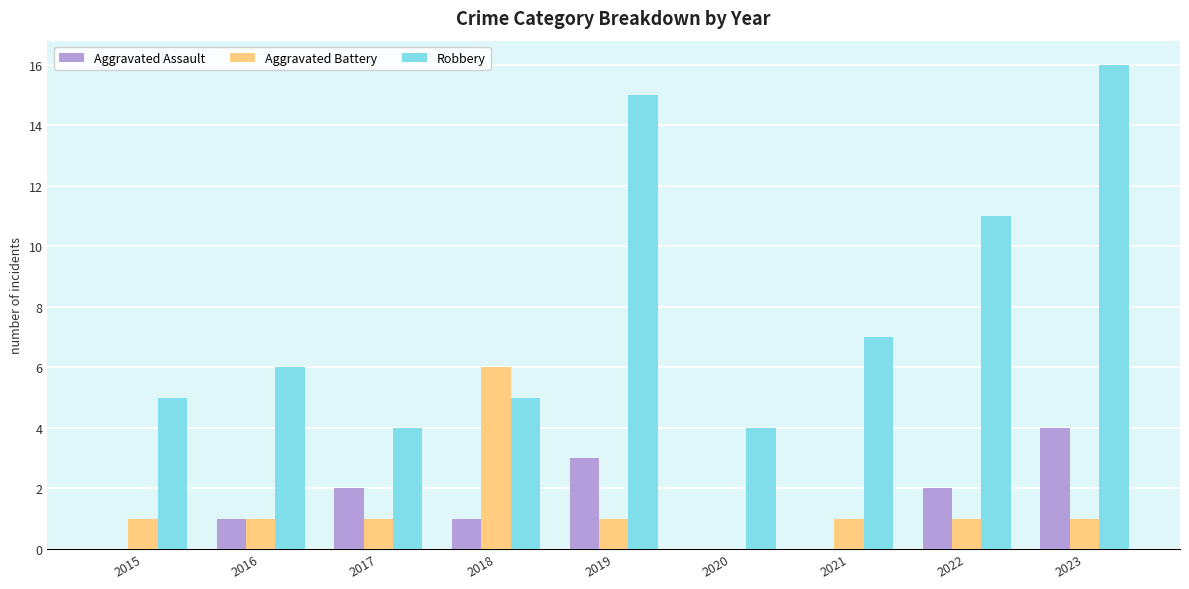

Count the number of categories in the chart.

9